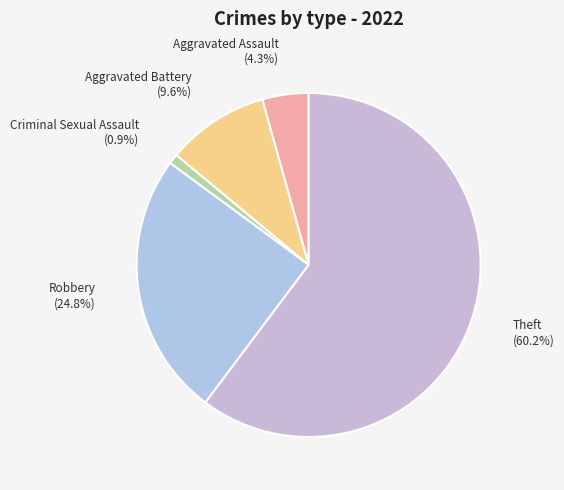

To the nearest percent, what portion does Aggravated Assault represent?

4%